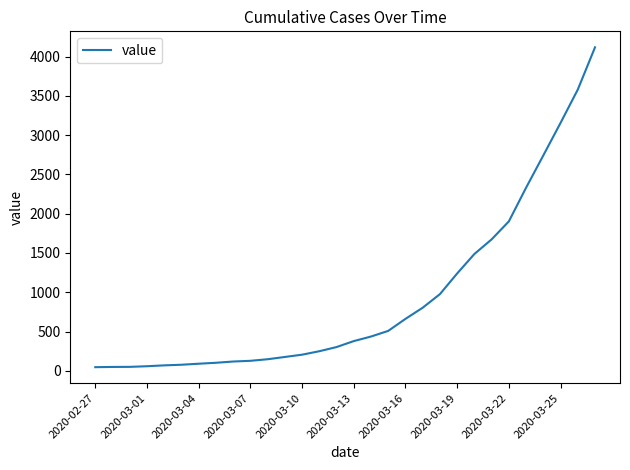

How many lines are shown in the chart?

1